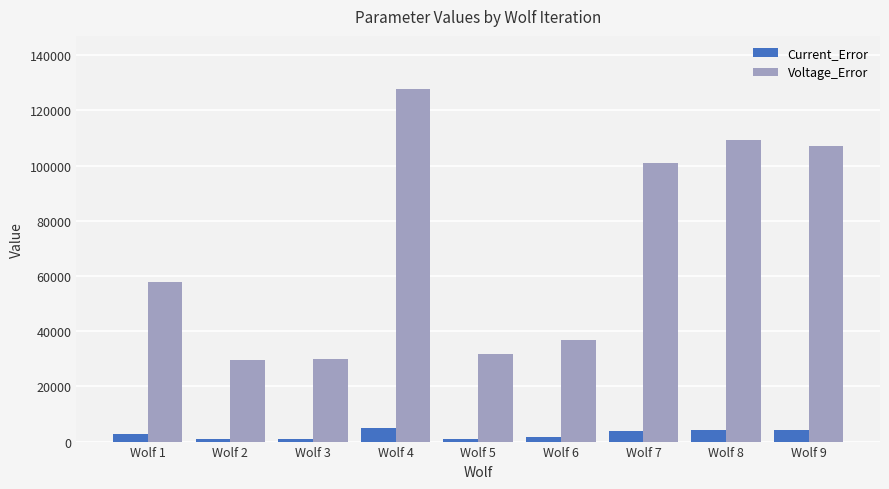

At Wolf 1, list the series in order from smallest to largest.

Current_Error, Voltage_Error